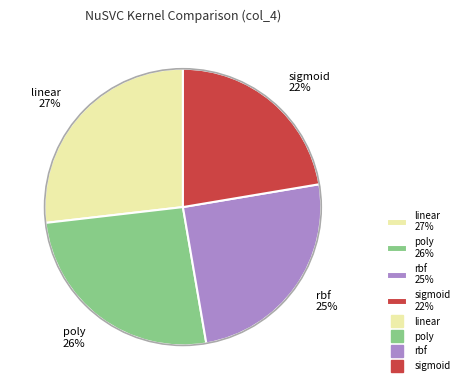

Which has a higher value, rbf or poly?

poly